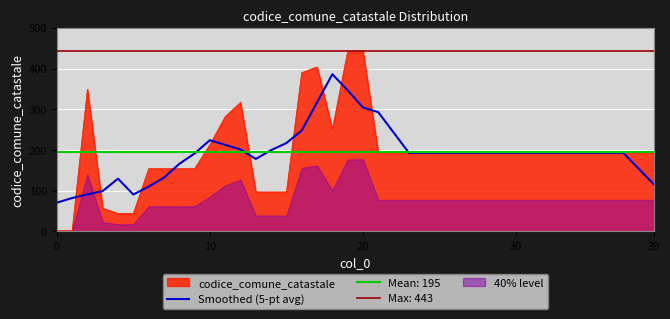

Is it true that codice_comune_catastale equals 443.0 at 20?

True